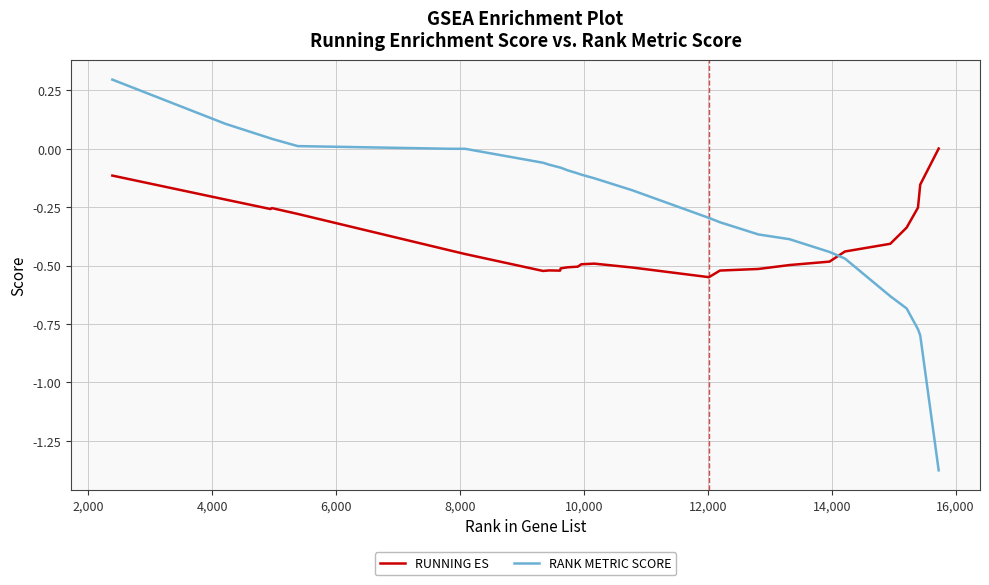

Which series ends up on top after the final intersection of RANK METRIC SCORE and RUNNING ES?

RUNNING ES